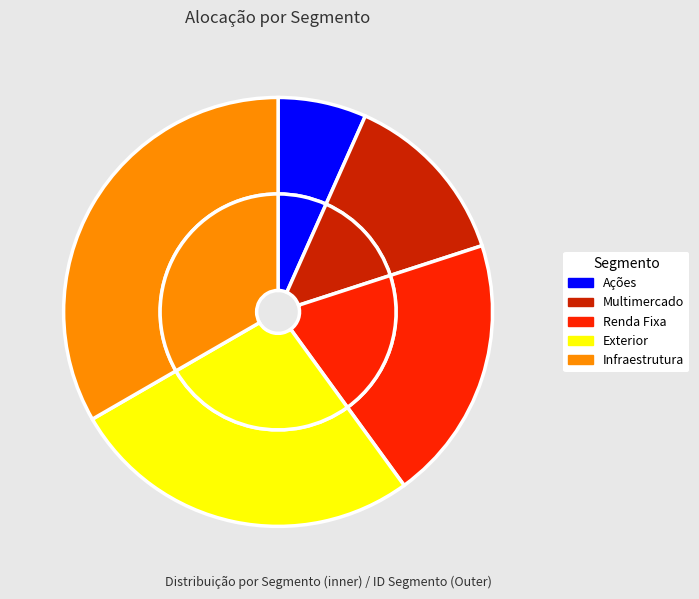

To the nearest percent, what is the combined percentage of Multimercado and Ações?

20%